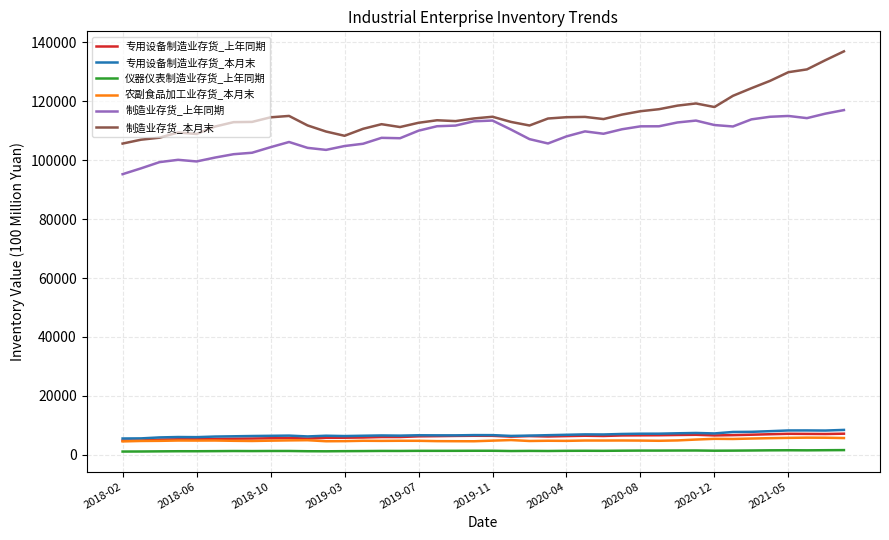

Which series has the largest total across all categories?

制造业存货_本月末